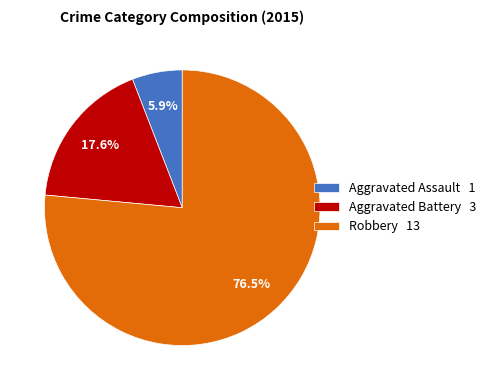

Which slice is the smallest?

Aggravated Assault